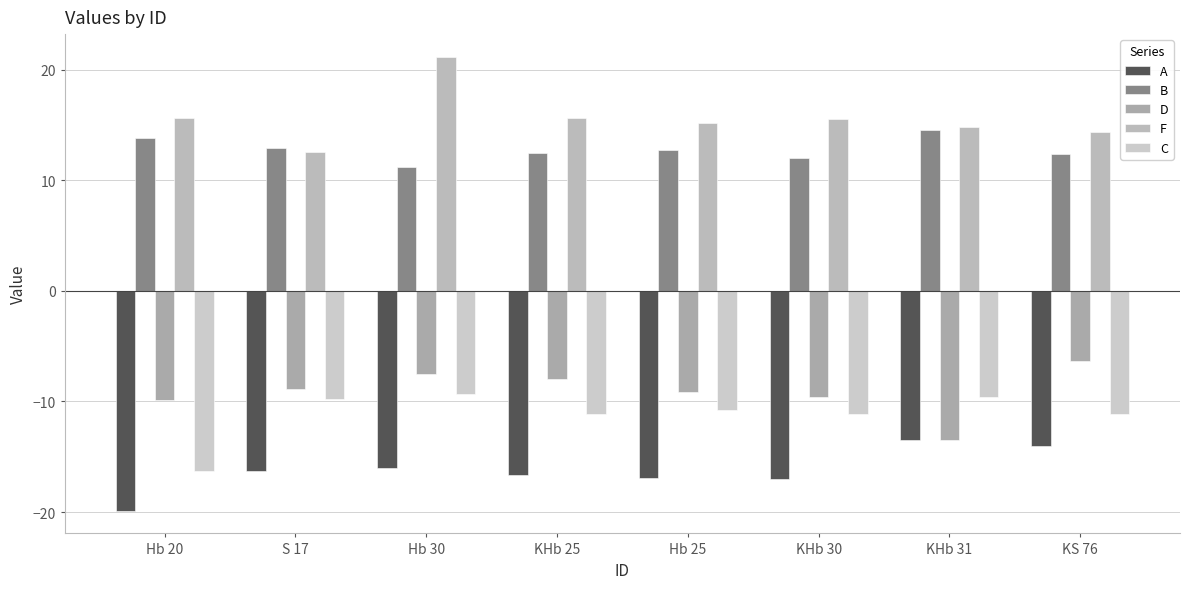

Which series has the largest total across all categories?

F